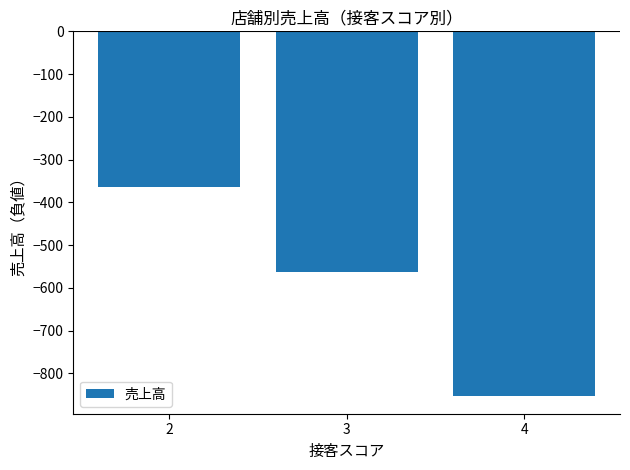

Reading left to right, transcribe all the data shown in this chart.

-363.0	-562.3	-851.5